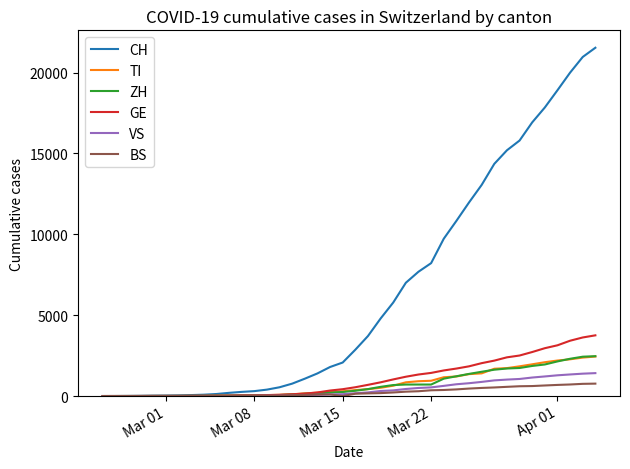

What is the difference between the second highest and minimum values in the VS series?

1383